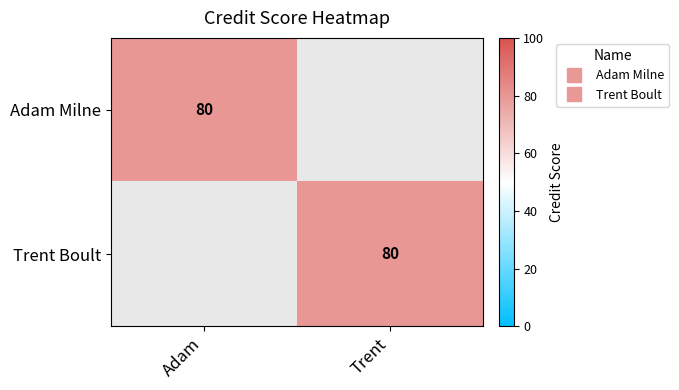

How many distinct data groups are displayed?

2